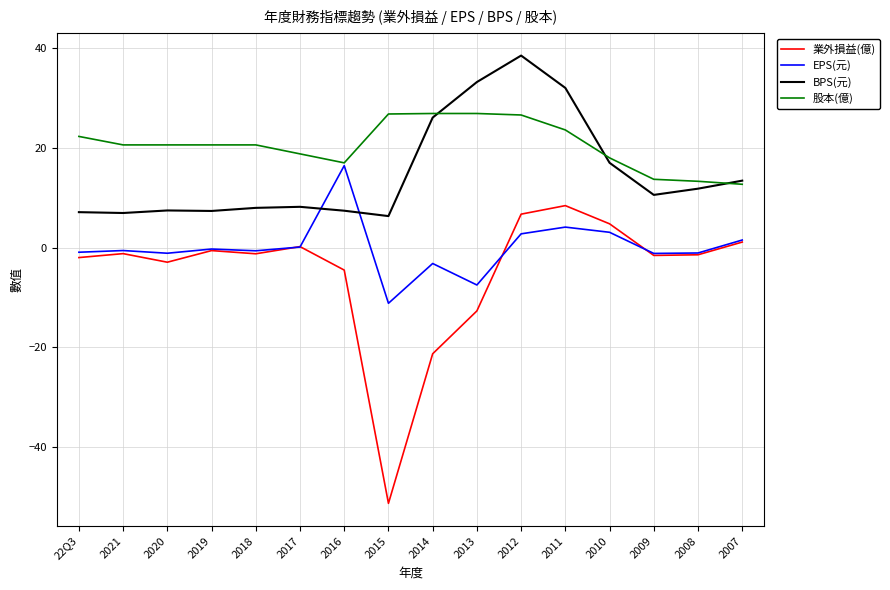

What are all the series names shown in the legend?

業外損益(億), EPS(元), BPS(元), 股本(億)